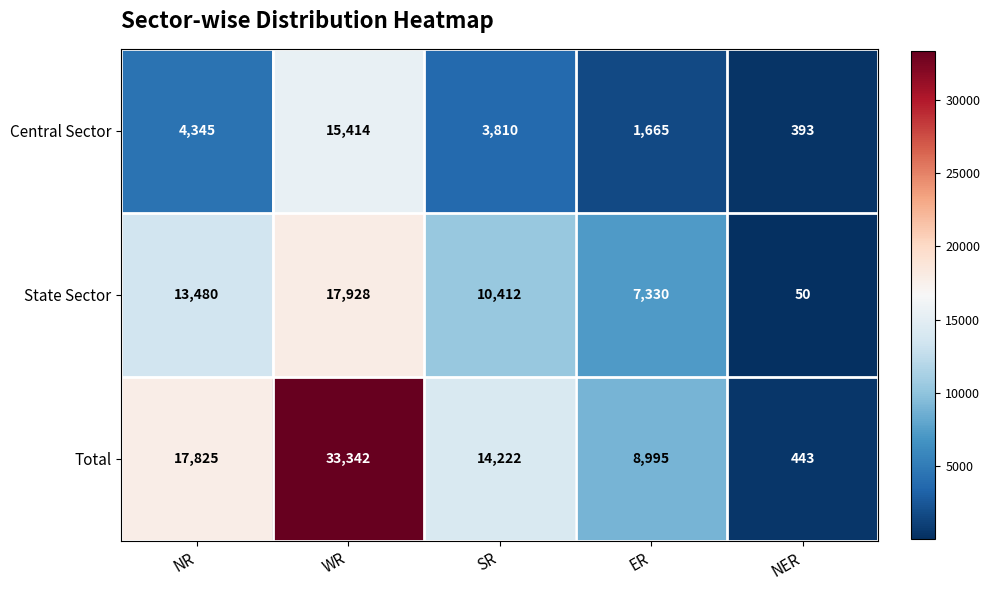

Rank the series at NER from lowest to highest value.

State Sector, Central Sector, Total